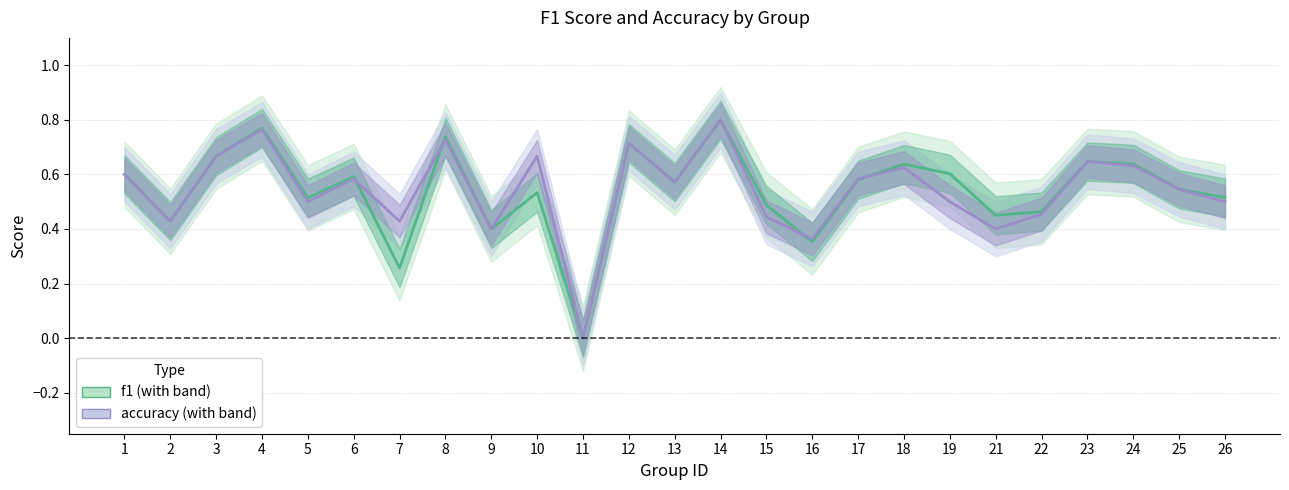

The value of f1 at 26 is 0.5. True or false?

True